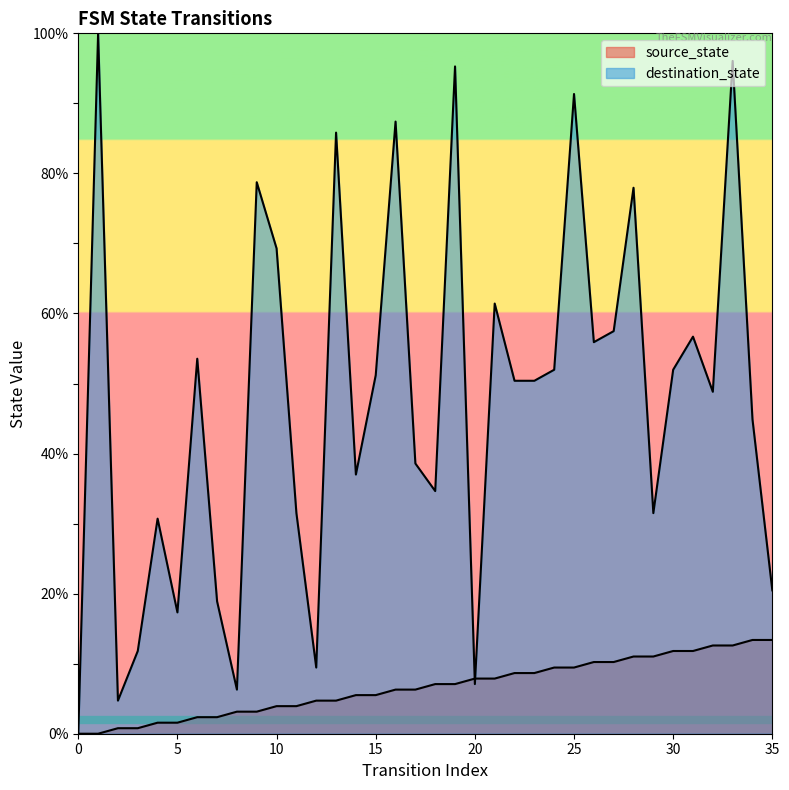

At which label does destination_state first exceed 50?

1